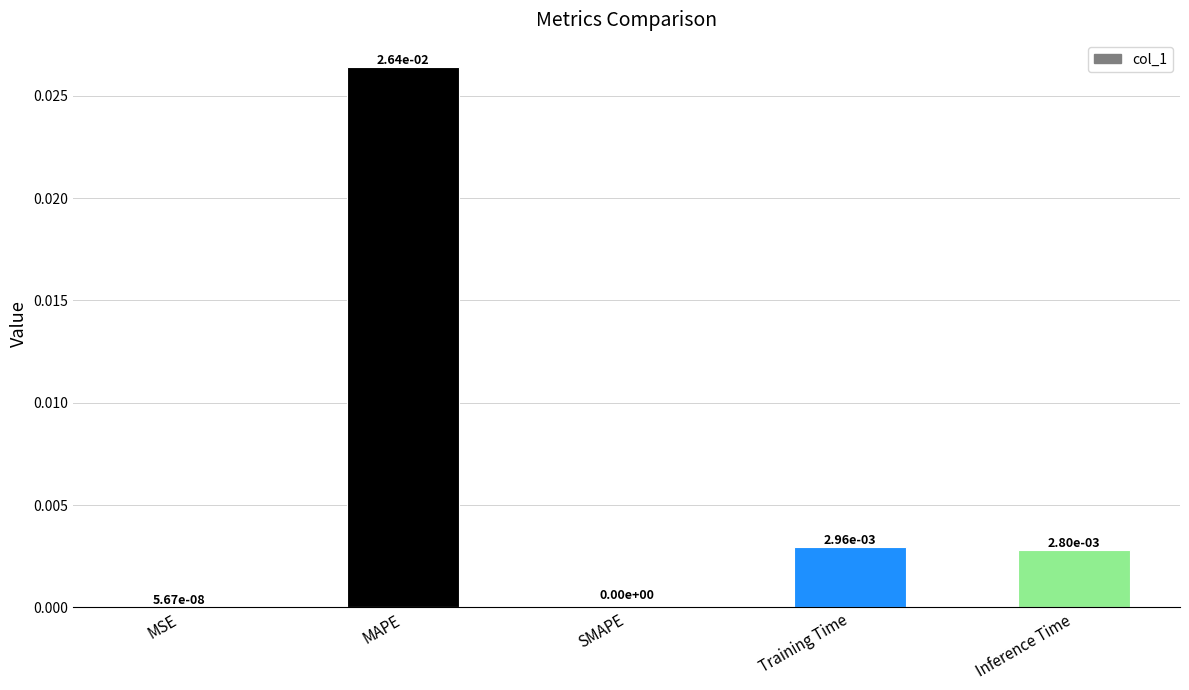

True or false: the data shows 0.0 at Inference Time.

True